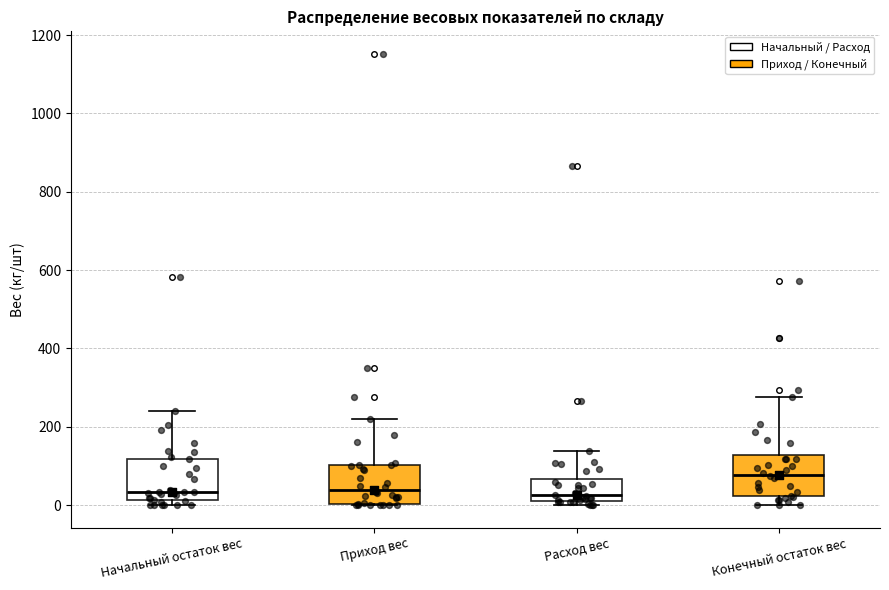

Where is the upper edge of the box for Приход вес on the y-axis? The values are not printed on the chart, so give them approximately, as read against the axis.

100